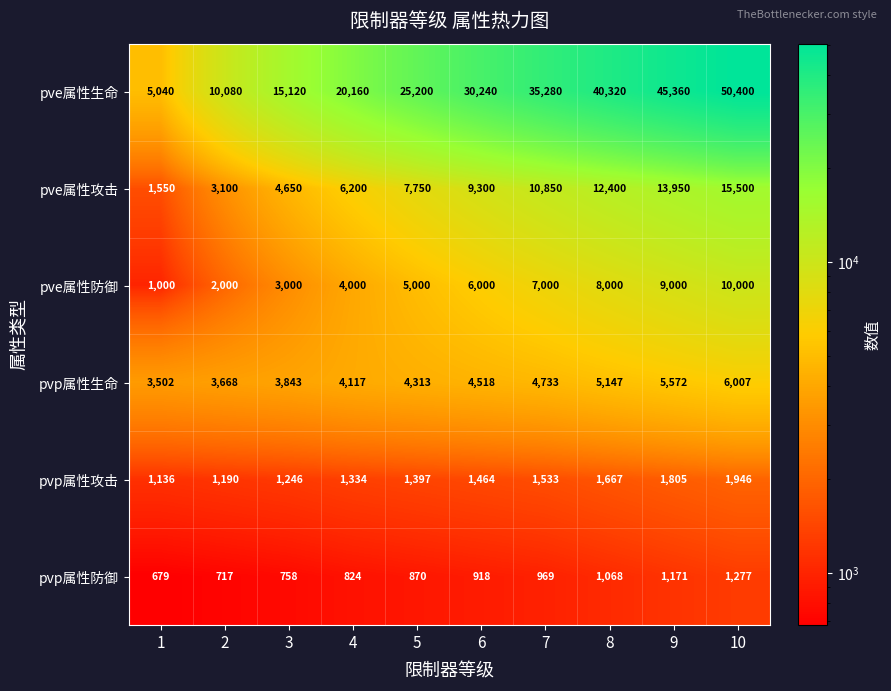

What is the total value across all series at 9?

76858